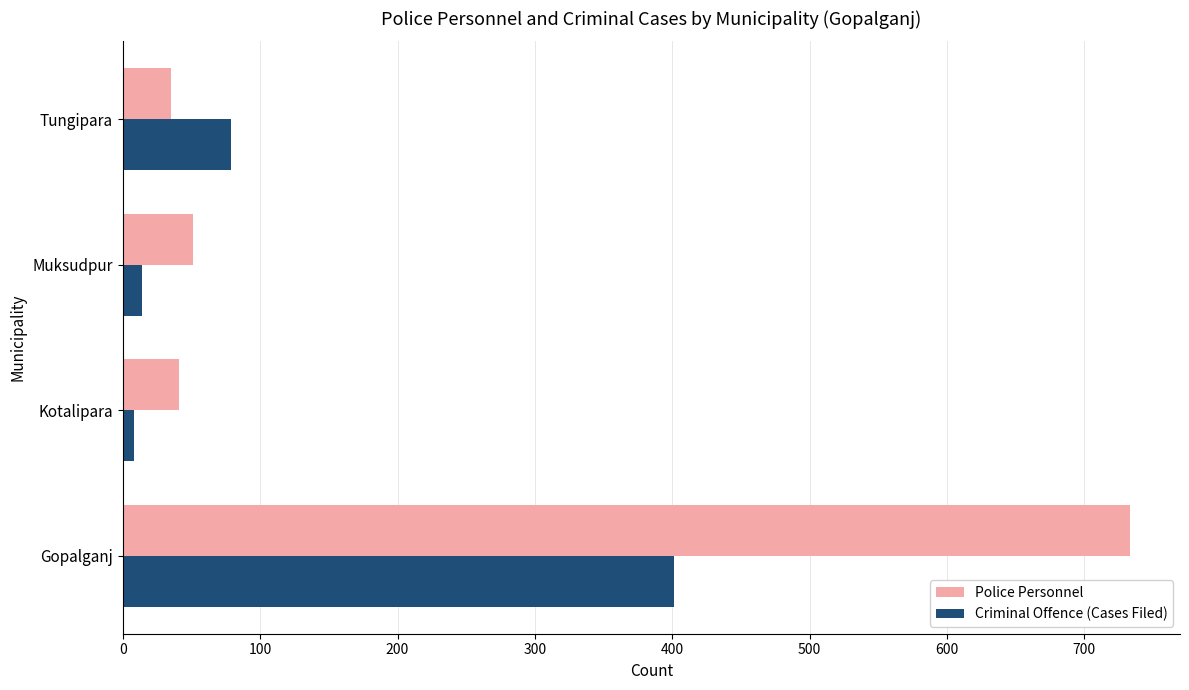

At Kotalipara, list the series in order from smallest to largest.

Criminal Offence (Cases Filed), Police Personnel